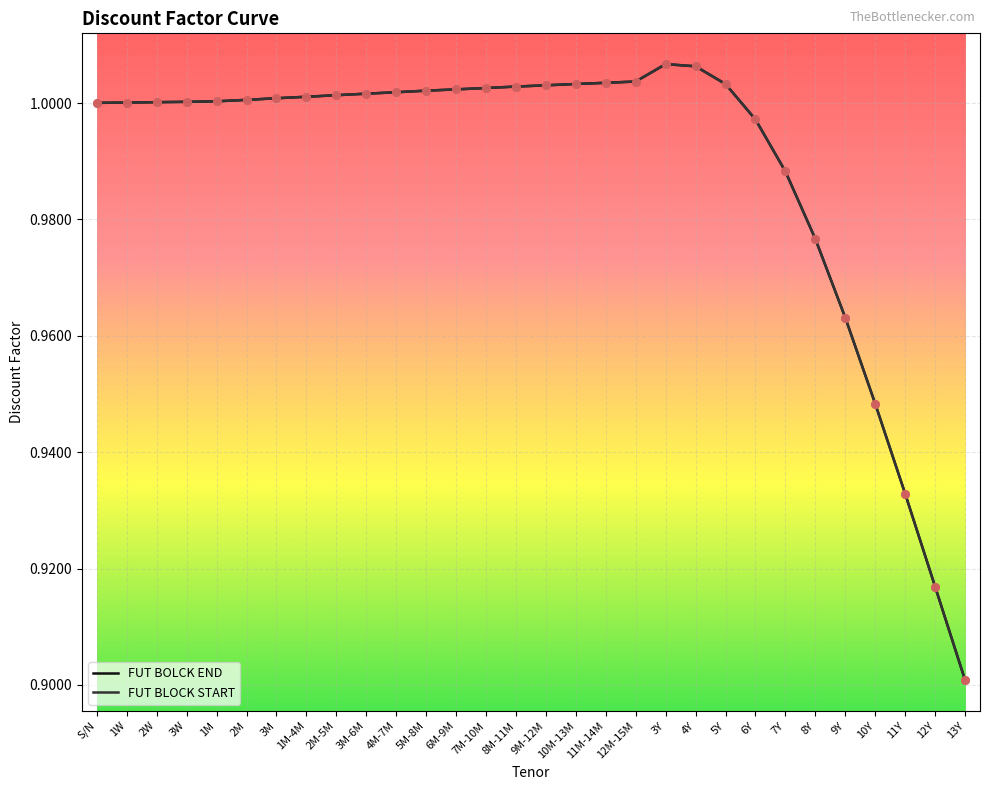

Which series changed the most between 10M-13M and 12Y?

FUT BOLCK END